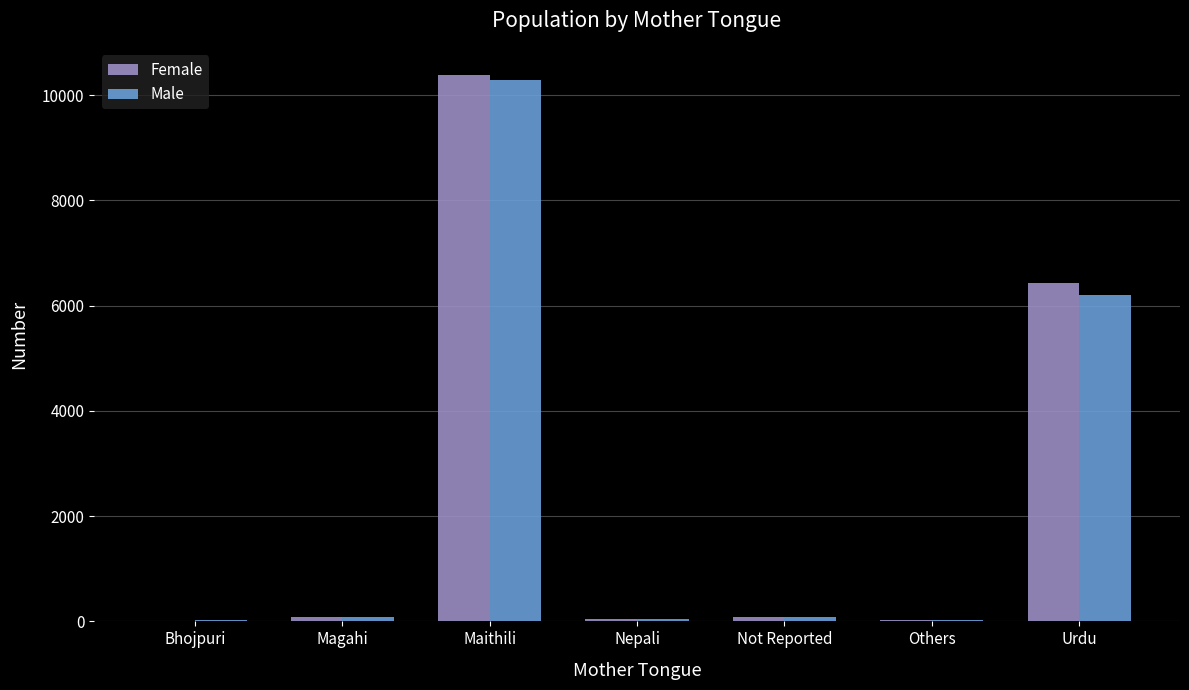

The Male series shows 37 at Nepali. True or false?

True